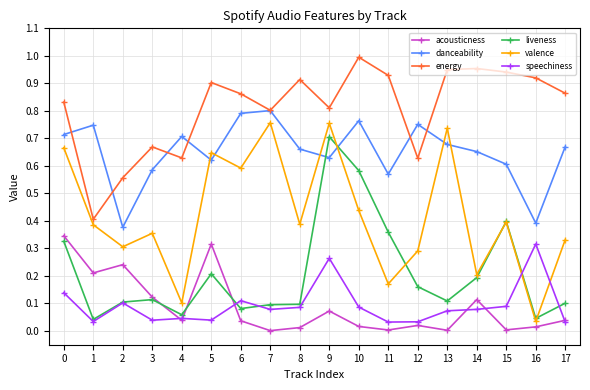

True or false: energy and acousticness cross at least once.

False